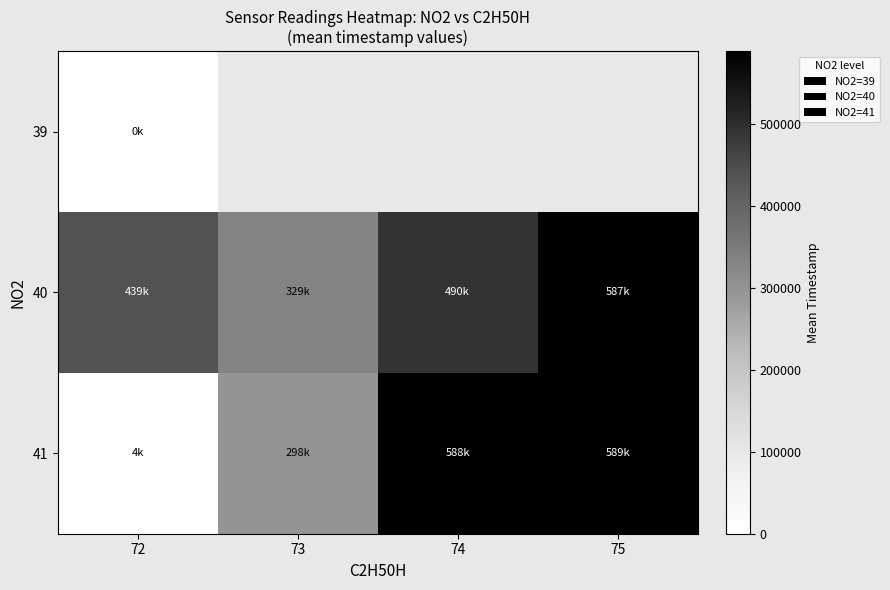

At how many categories does at least one series exceed 26384?

4